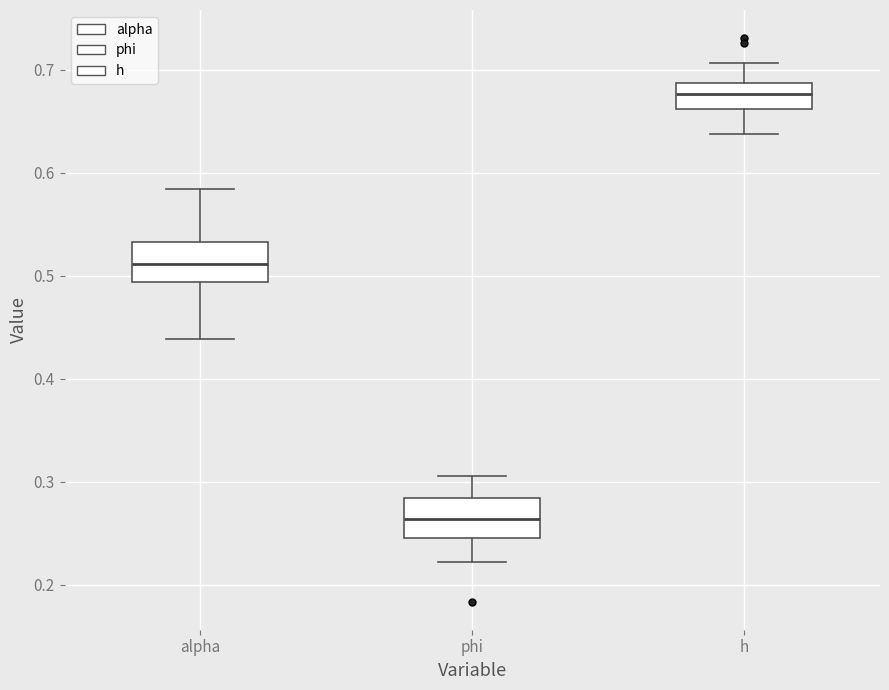

Which box has the highest median line?

h